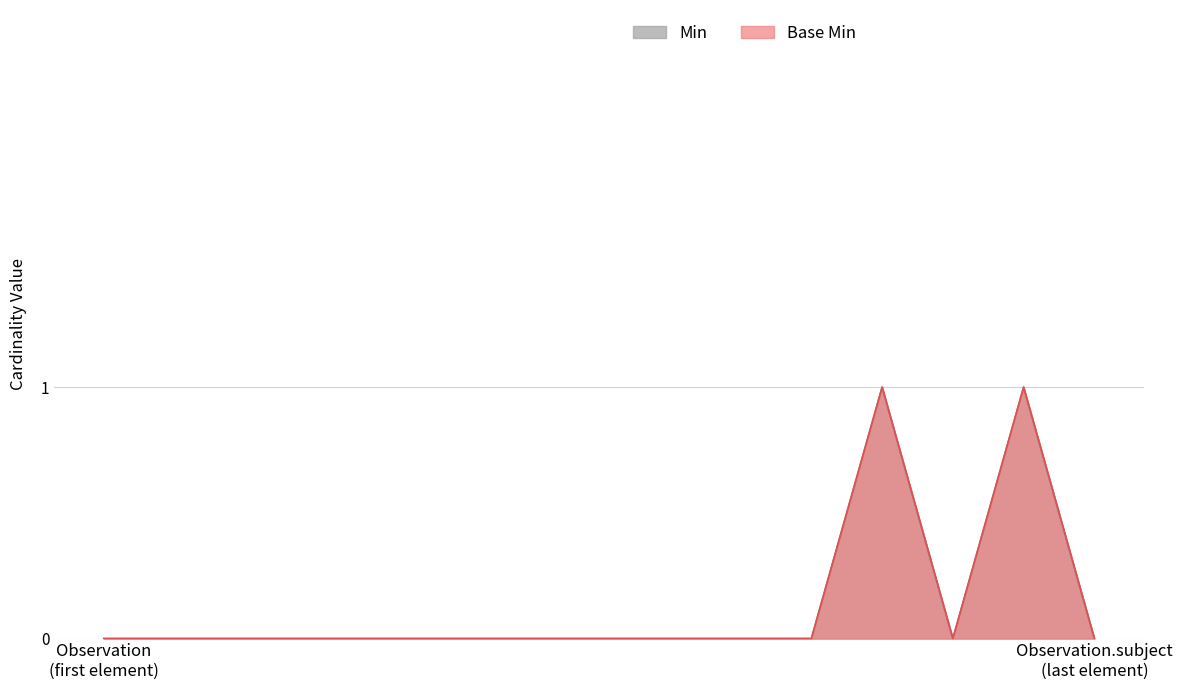

At how many categories does at least one series exceed 0?

2